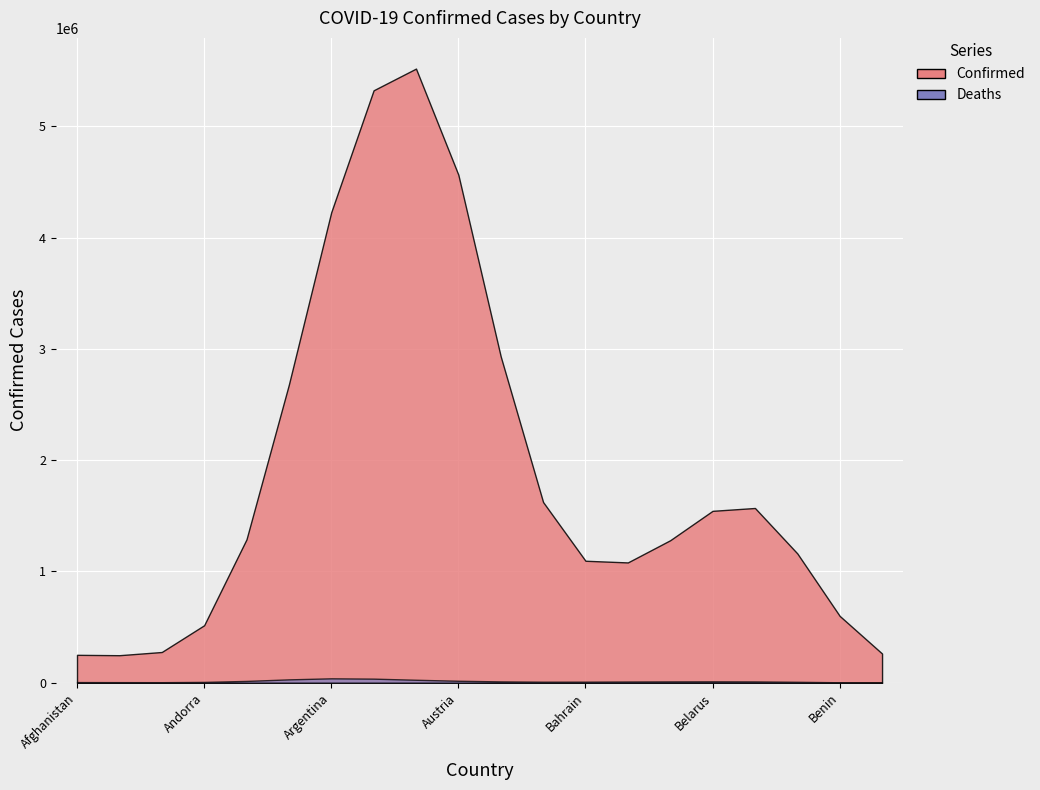

What is the difference between the highest and lowest values at Armenia?

437291